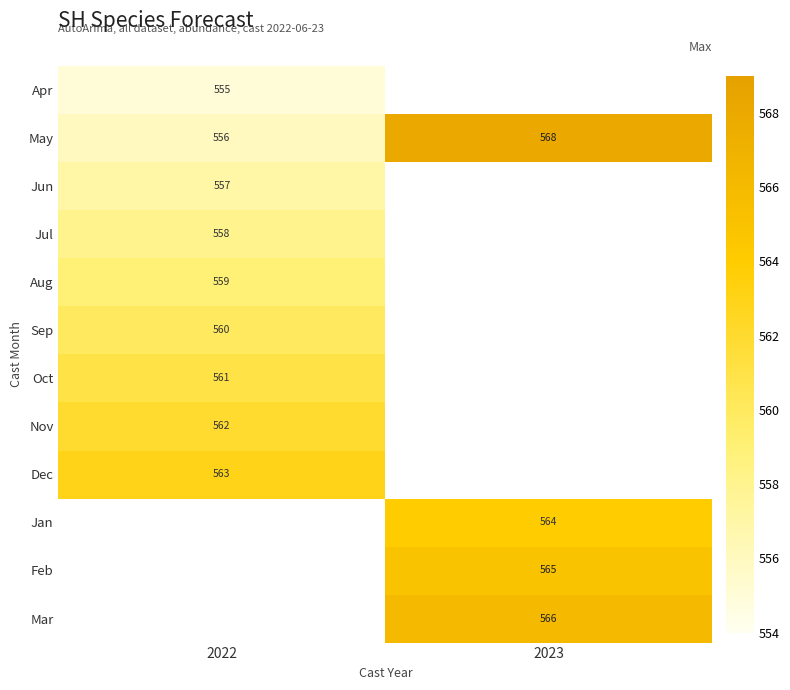

Is it true that Jul equals 558 at 2022?

True